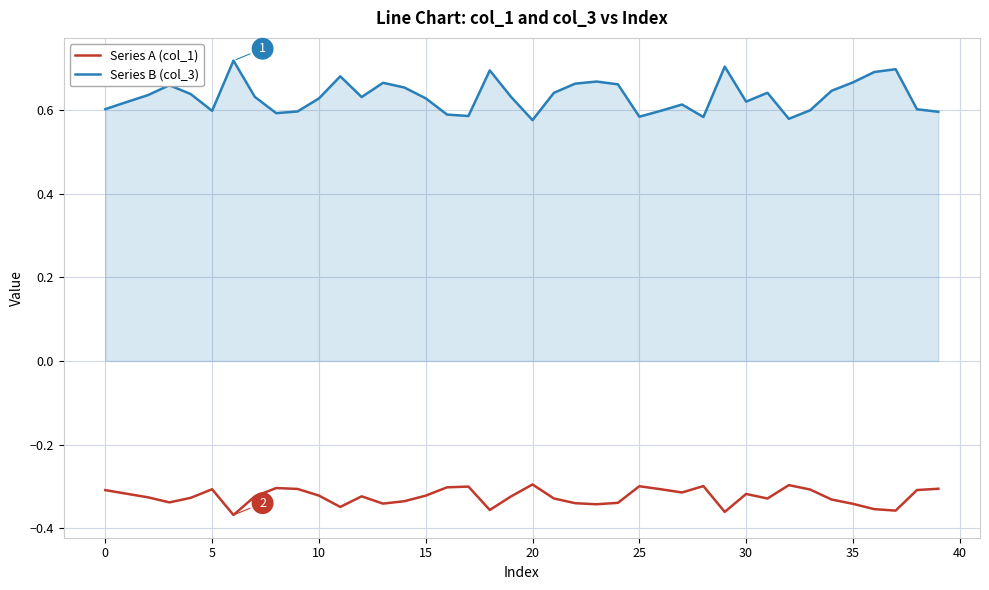

Does the chart display data point markers on the line(s)?

No